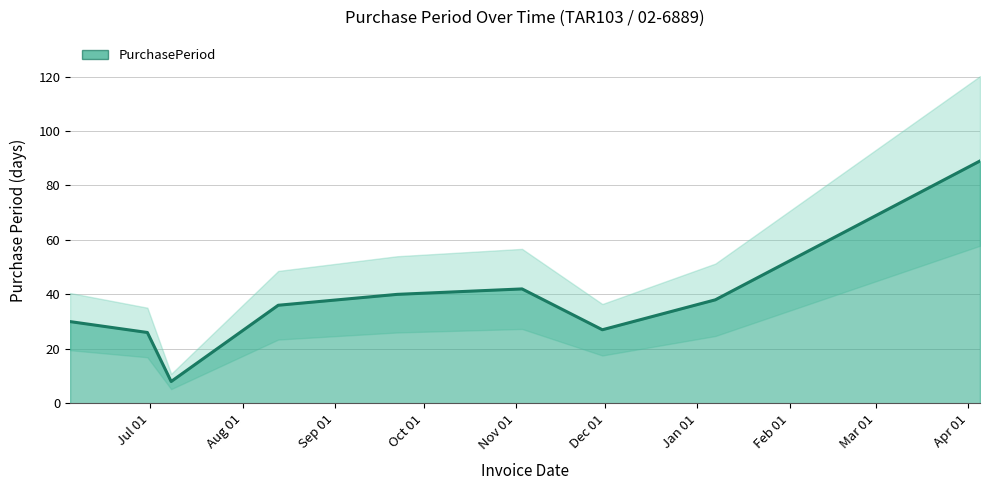

Reading left to right, list all the values displayed in this chart.

30	26	8	36	40	42	27	38	89